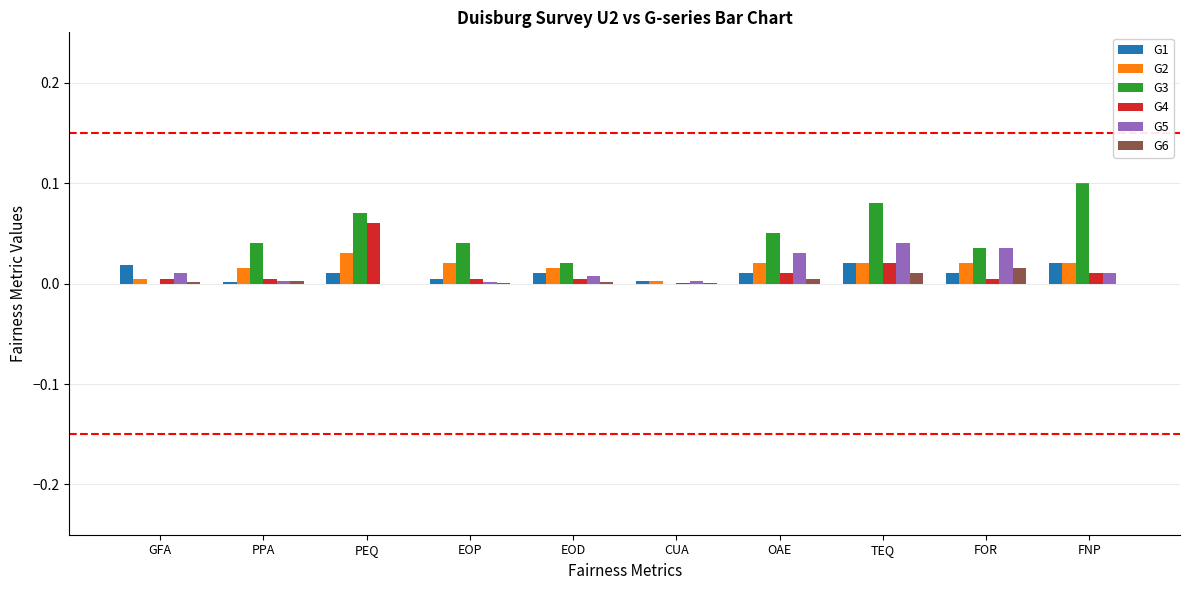

At which label does G6 reach its peak?

FOR